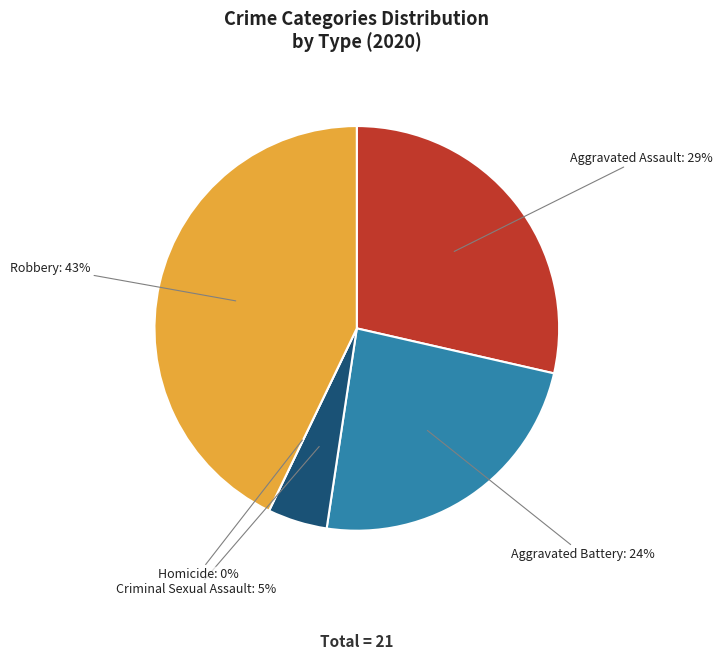

Combined, what portion of the pie is Robbery and Aggravated Assault?

71.4%